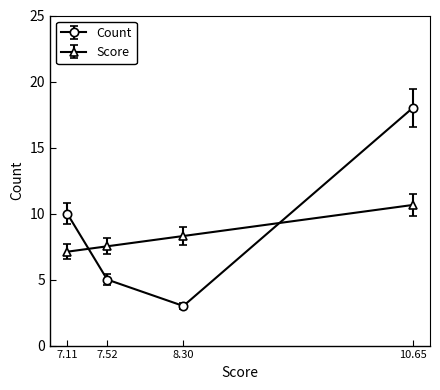

How many interior local valleys does the Score series have?

0